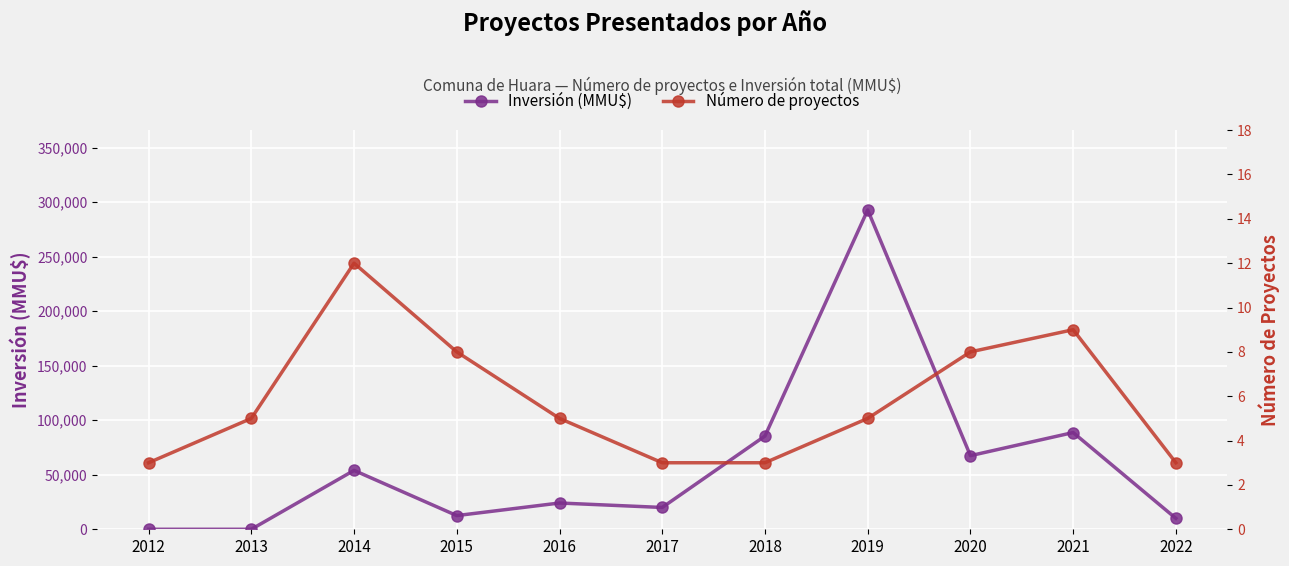

True or false: Número de proyectos has a value of 3 at 2017.

True